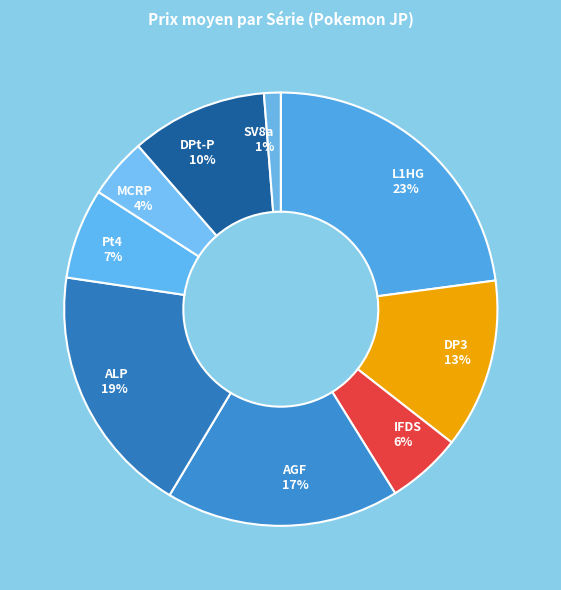

Between L1HG and Pt4, which is larger?

L1HG